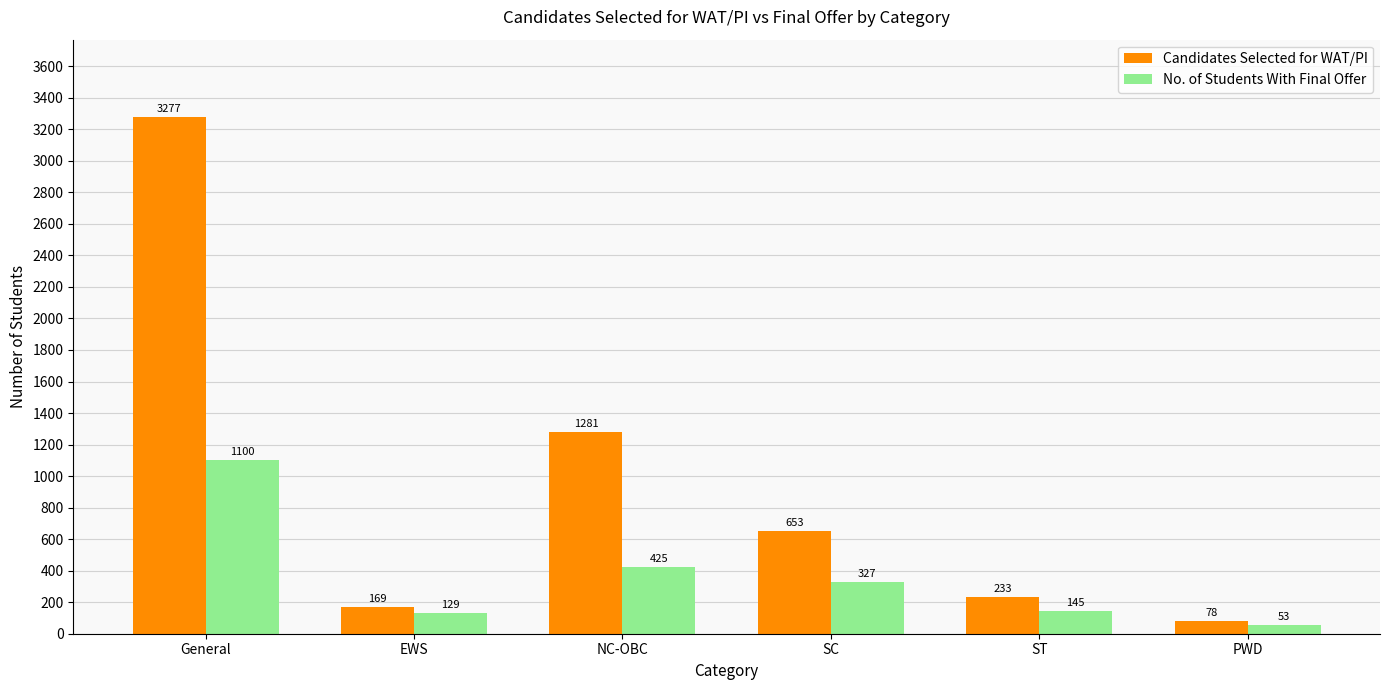

The value of Candidates Selected for WAT/PI at SC is 653. True or false?

True